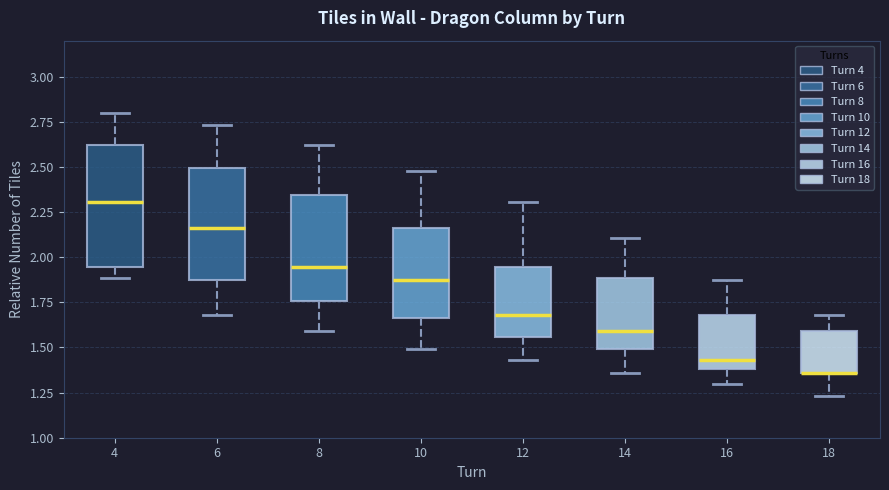

Reading left to right, transcribe this box plot: for each box, give where its median line is, the range the box spans, and where its two whiskers end, as read against the y-axis. The values are not printed on the chart, so give them approximately, as read against the axis.

4: median 2.30, box 1.95 to 2.60, whiskers 1.90 to 2.80
6: median 2.15, box 1.90 to 2.50, whiskers 1.70 to 2.75
8: median 1.95, box 1.75 to 2.35, whiskers 1.60 to 2.60
10: median 1.90, box 1.65 to 2.15, whiskers 1.50 to 2.50
12: median 1.70, box 1.55 to 1.95, whiskers 1.45 to 2.30
14: median 1.60, box 1.50 to 1.90, whiskers 1.35 to 2.10
16: median 1.45, box 1.40 to 1.70, whiskers 1.30 to 1.90
18: median 1.35 (drawn on the box's lower edge), box 1.35 to 1.60, whiskers 1.25 to 1.70